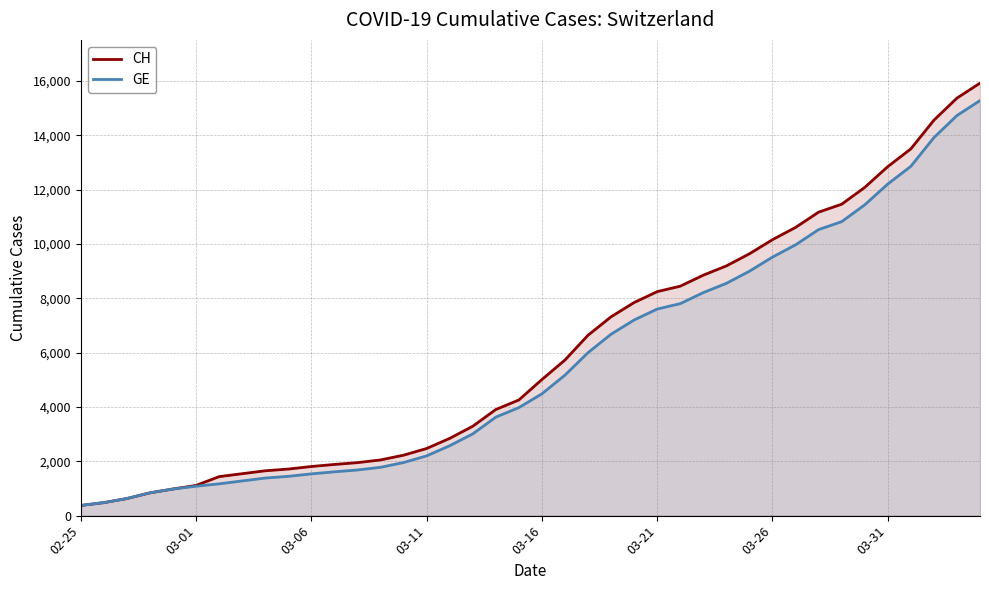

Rank the series by their average value, from highest to lowest.

CH, GE